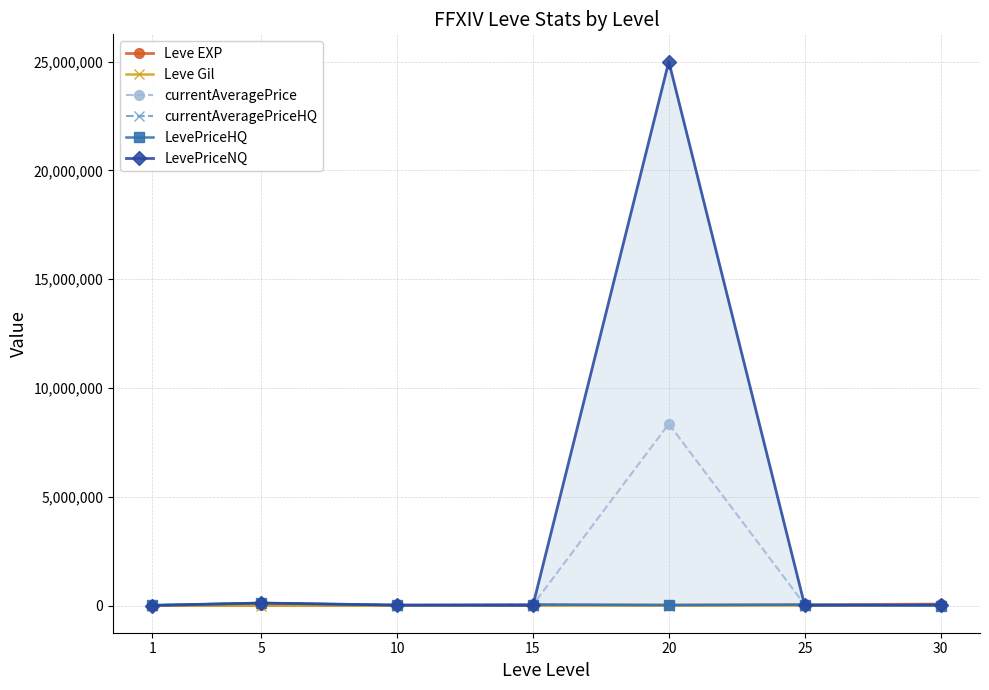

What is the difference between the highest and lowest values at 25?

36181.7